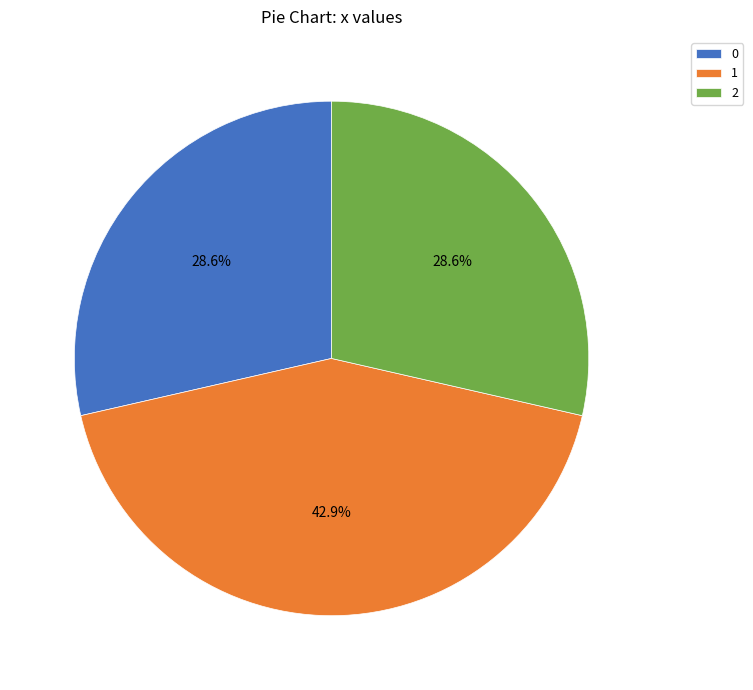

The 2 slice represents 20% of the pie. True or false?

False